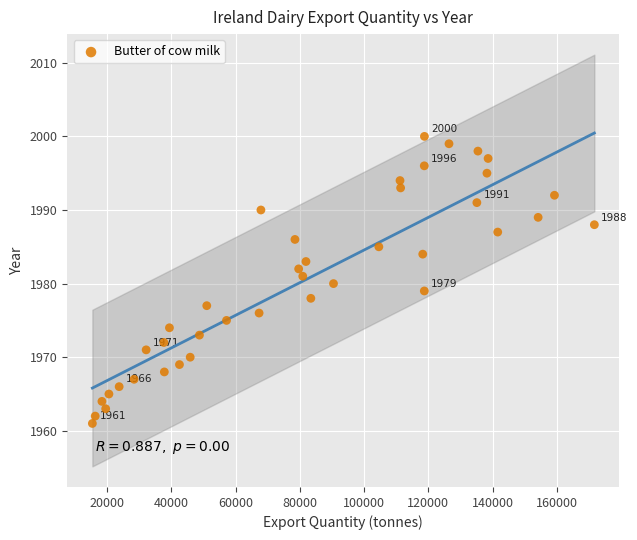

What is the range of X values (max minus min)?

156256